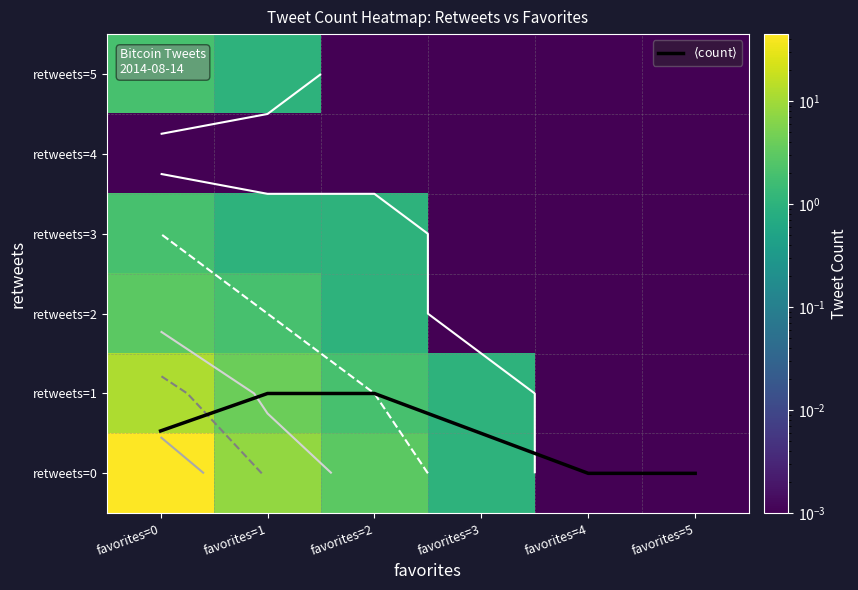

At which label does retweets=5 reach its peak?

favorites=0